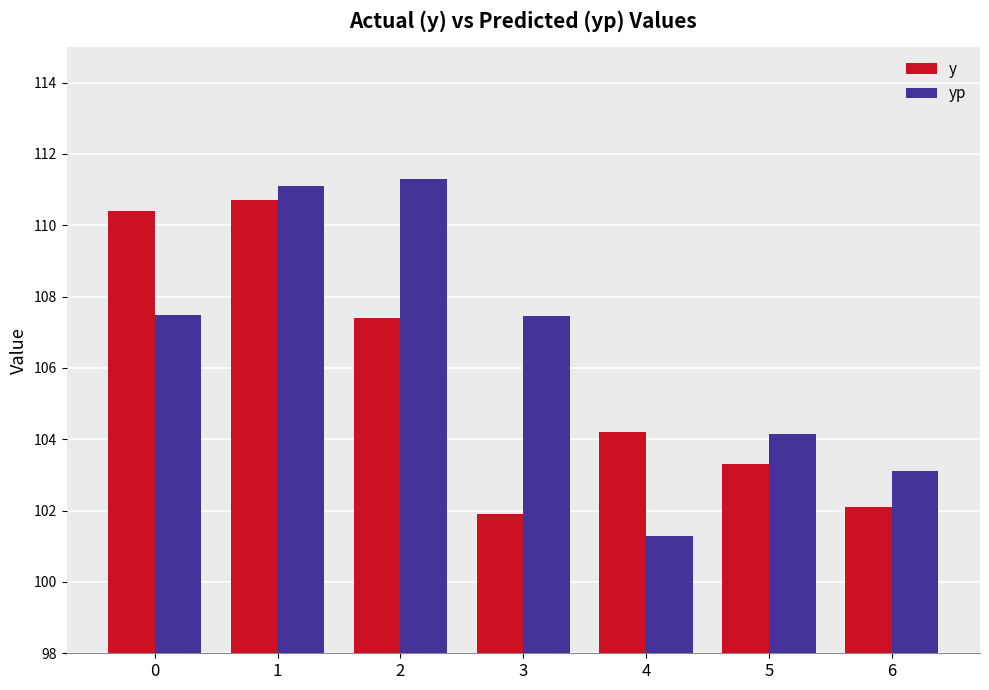

What is the total value across all series at 0?

217.9